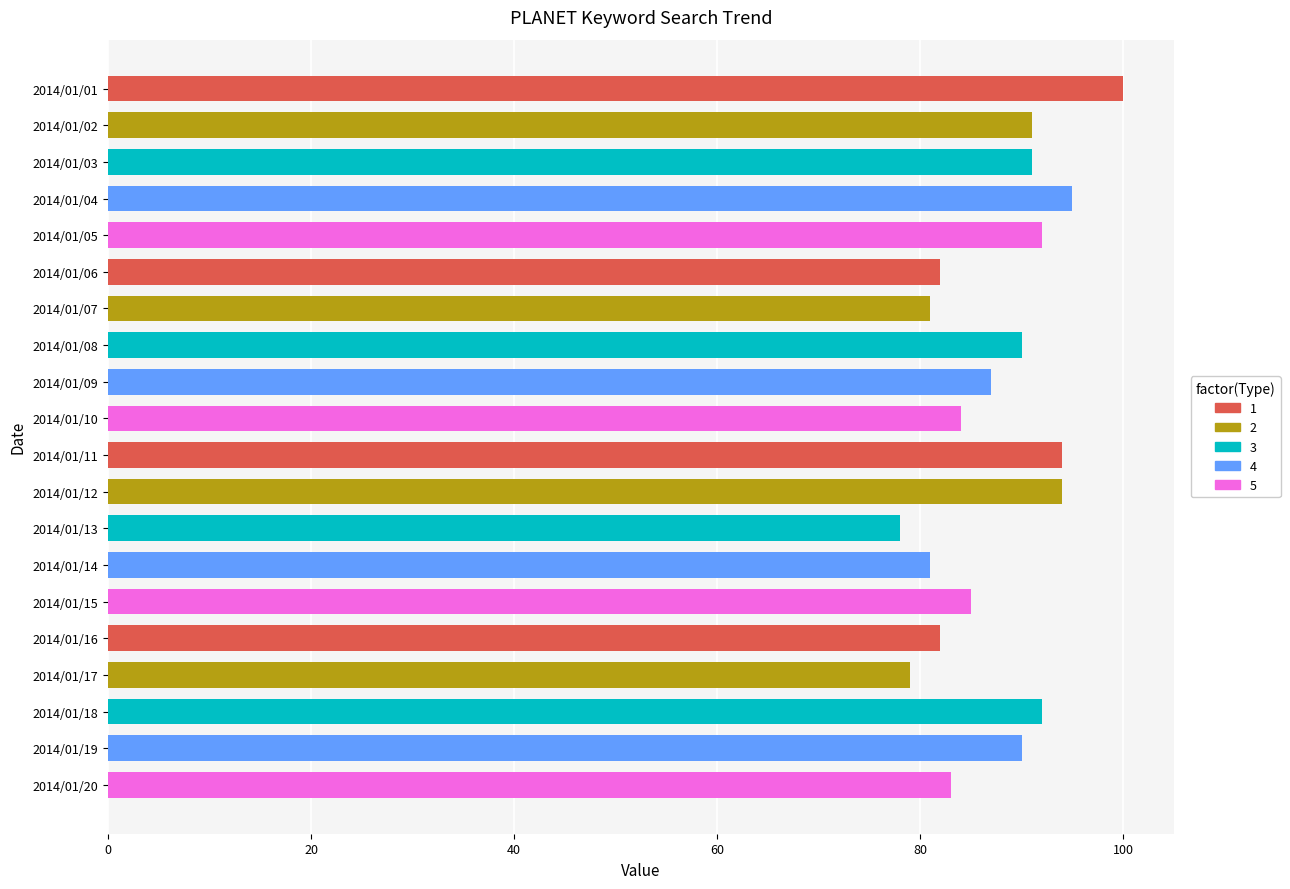

True or false: the data shows 142 at 2014/01/12.

False